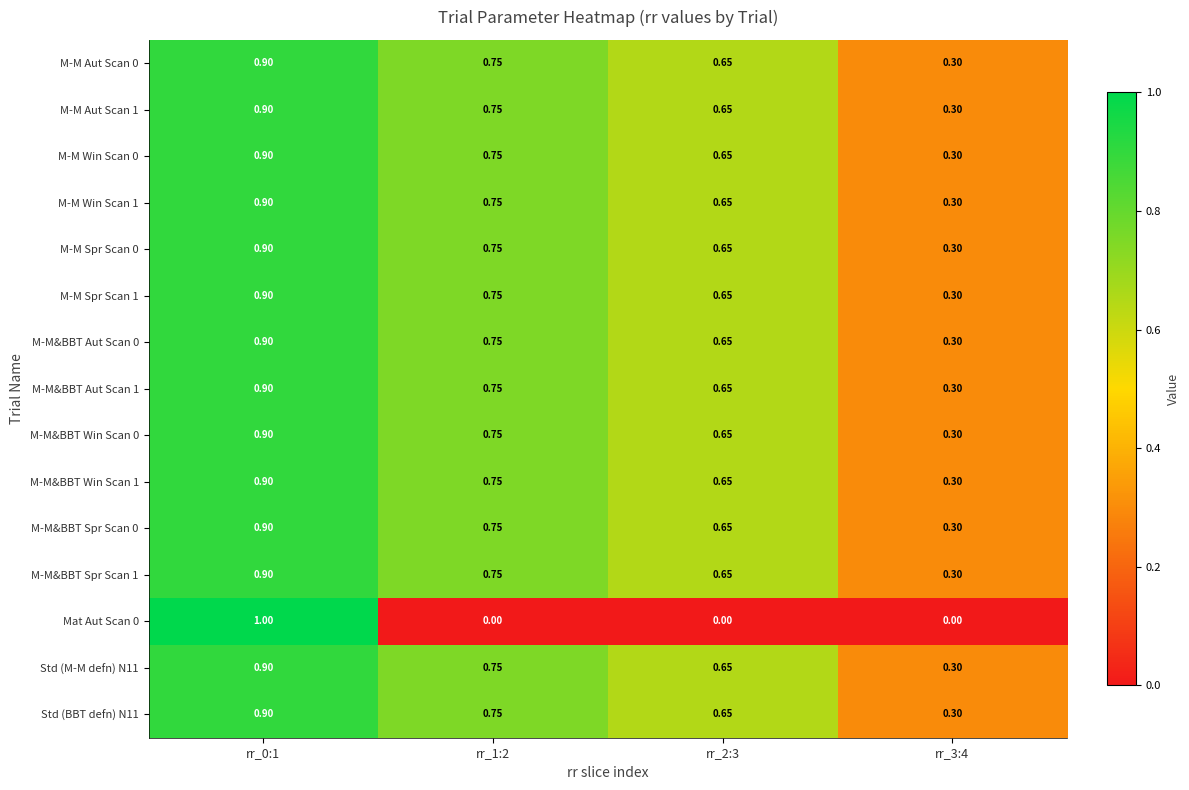

Is the value of M-M Aut Scan 0 at rr_1:2 greater than the value of Mat Aut Scan 0 at rr_2:3?

Yes